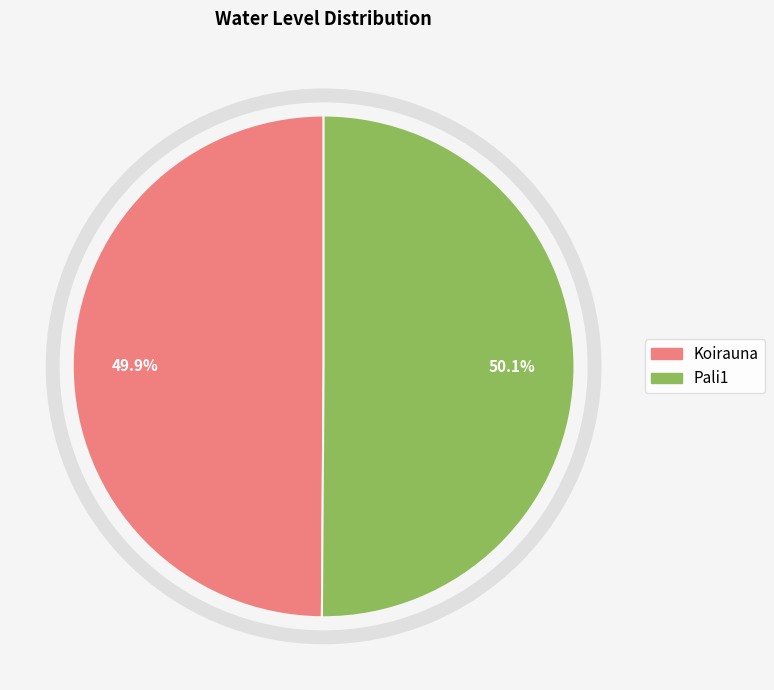

Approximately how many times larger is the value at Pali1 compared to Koirauna?

1.0